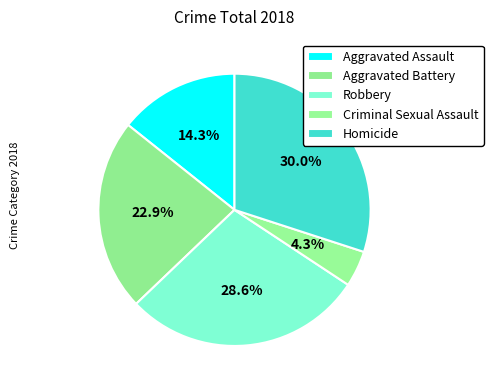

Which slice is the largest?

Homicide